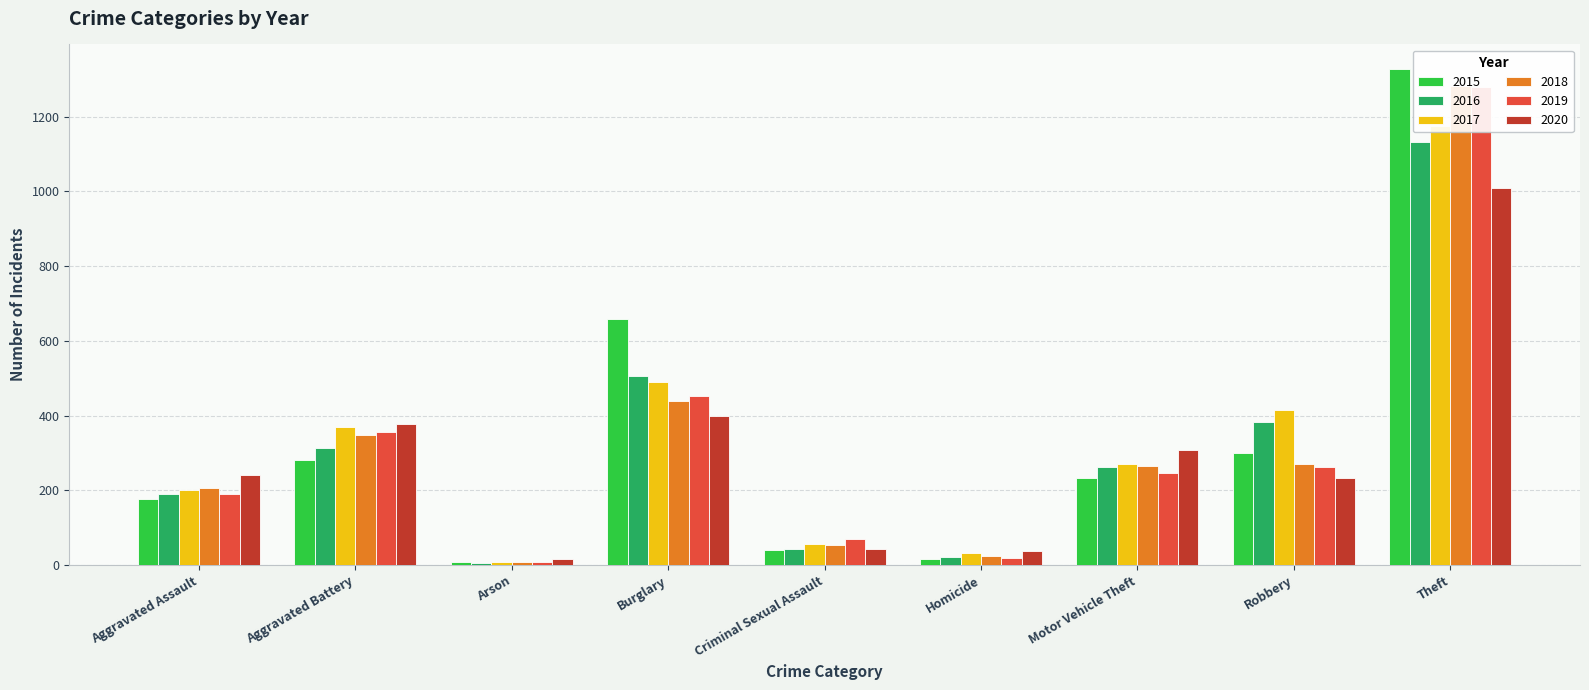

Which series changed the most between Arson and Criminal Sexual Assault?

2019